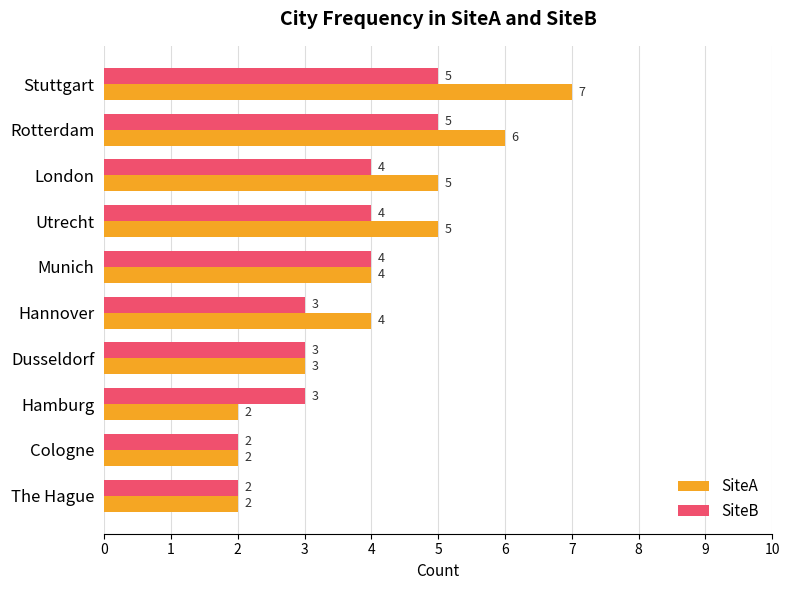

What value does the SiteB series have at Hamburg?

3